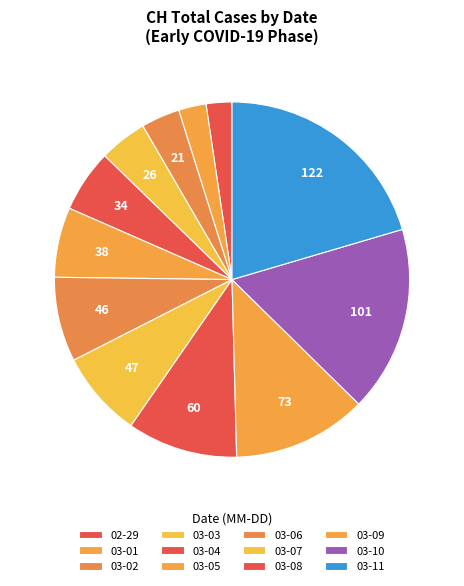

Which slice is the largest?

2020-03-11